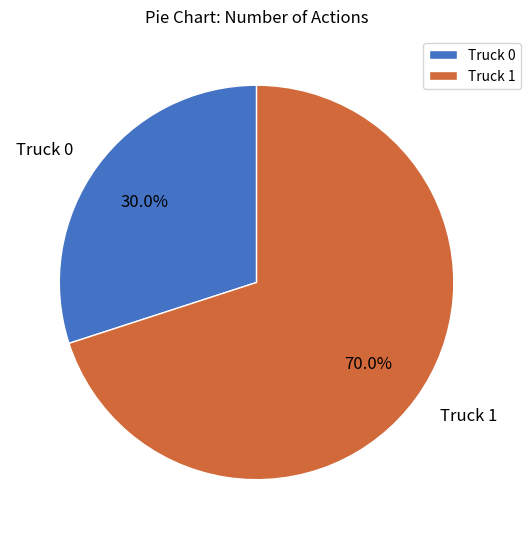

What percentage do Truck 0 and Truck 1 together represent?

100.0%